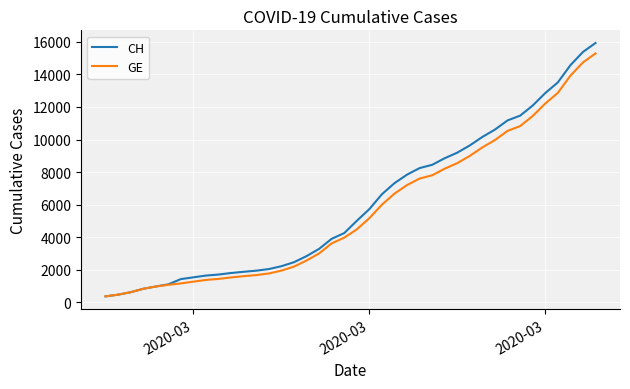

Which series has the widest spread of values?

CH